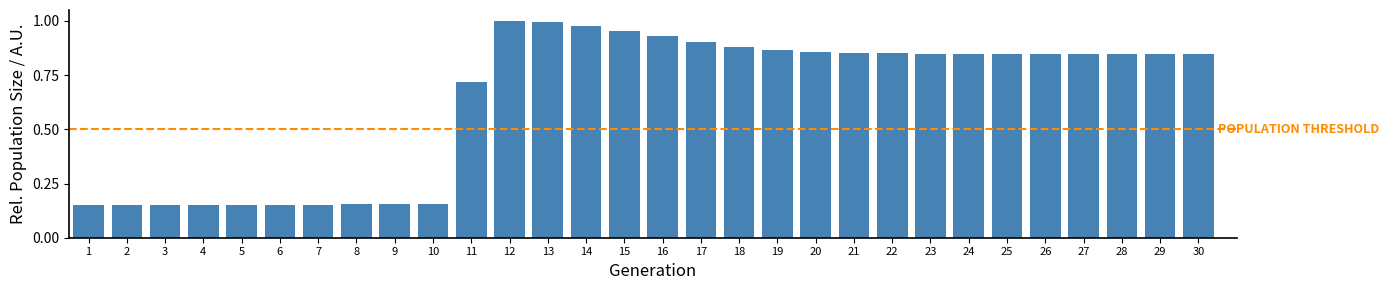

What is the change in value from 10 to 15?

+0.8